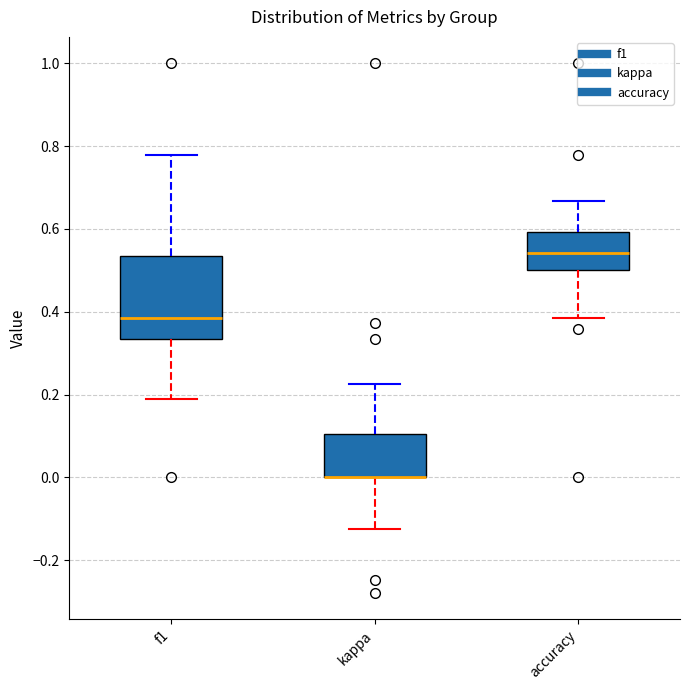

Reading left to right, read every box against the y-axis: the position of its median line, the range the box covers, and the ends of its whiskers. The values are not printed on the chart, so give them approximately, as read against the axis.

f1: median 0.38, box 0.34 to 0.54, whiskers 0.18 to 0.78
kappa: median 0.00 (drawn on the box's lower edge), box 0.00 to 0.10, whiskers -0.12 to 0.22
accuracy: median 0.54, box 0.50 to 0.60, whiskers 0.38 to 0.66